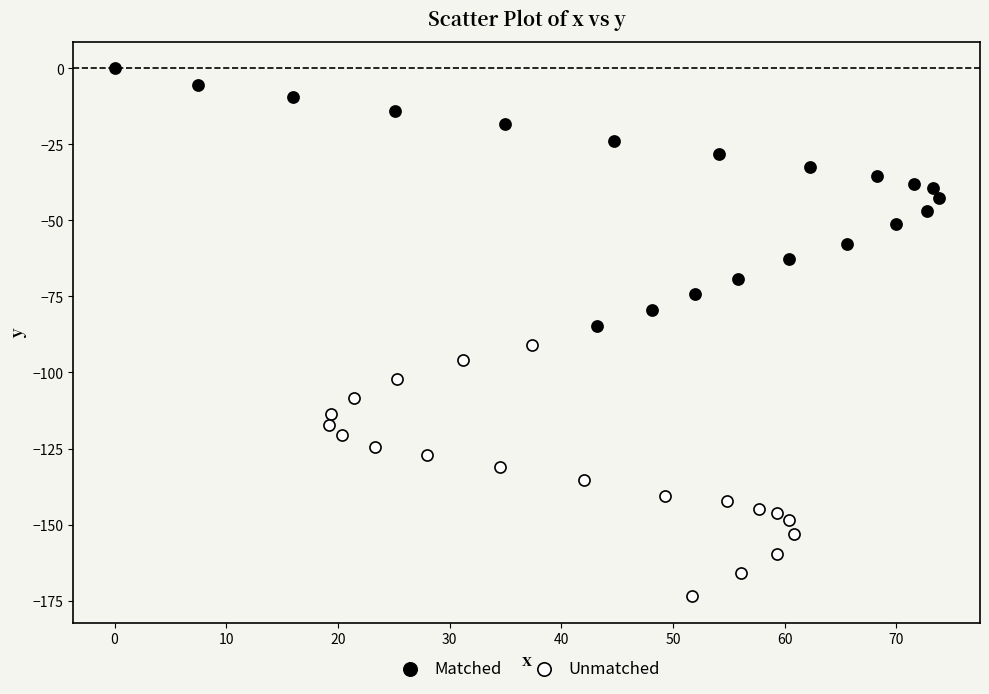

Which series has the largest Y range (max minus min)?

Matched